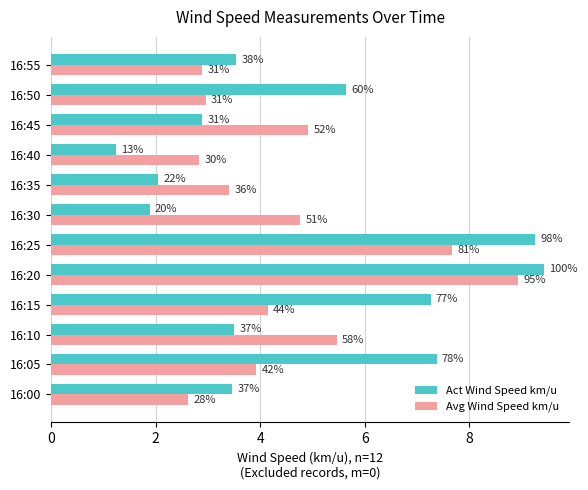

What are all the series names shown in the legend?

Act Wind Speed km/u, Avg Wind Speed km/u